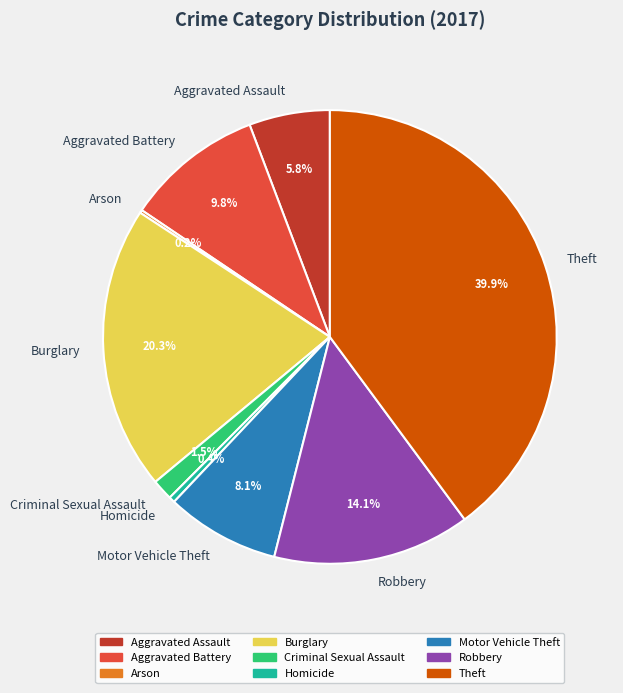

What percentage do Criminal Sexual Assault and Theft together represent?

41.4%